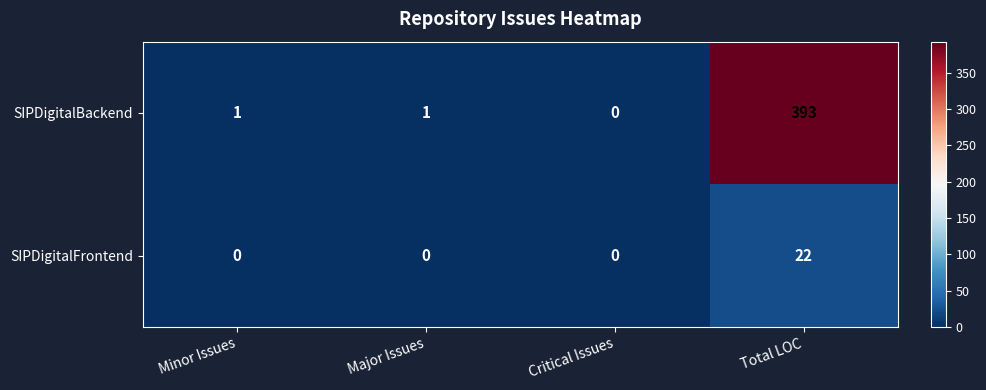

True or false: SIPDigitalFrontend has a value of 11 at Minor Issues.

False